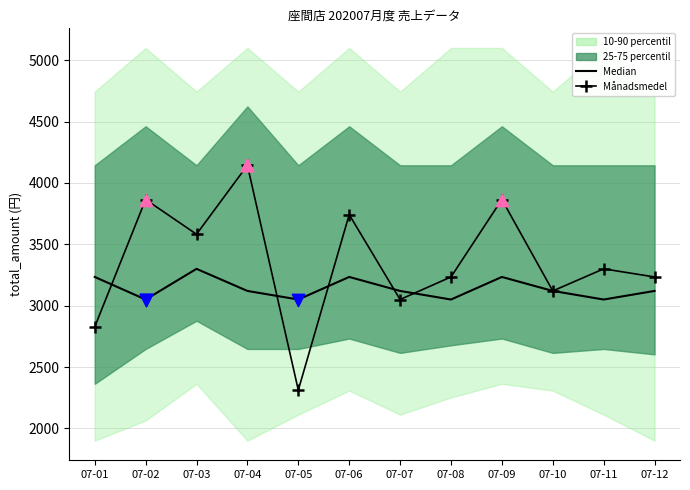

What is the total value across all series at 07-01?

6061